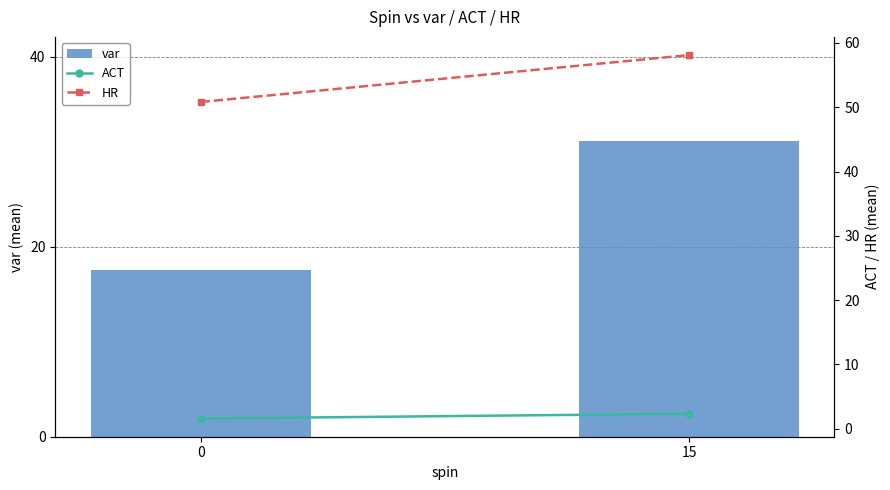

How many groups of bars are there?

2